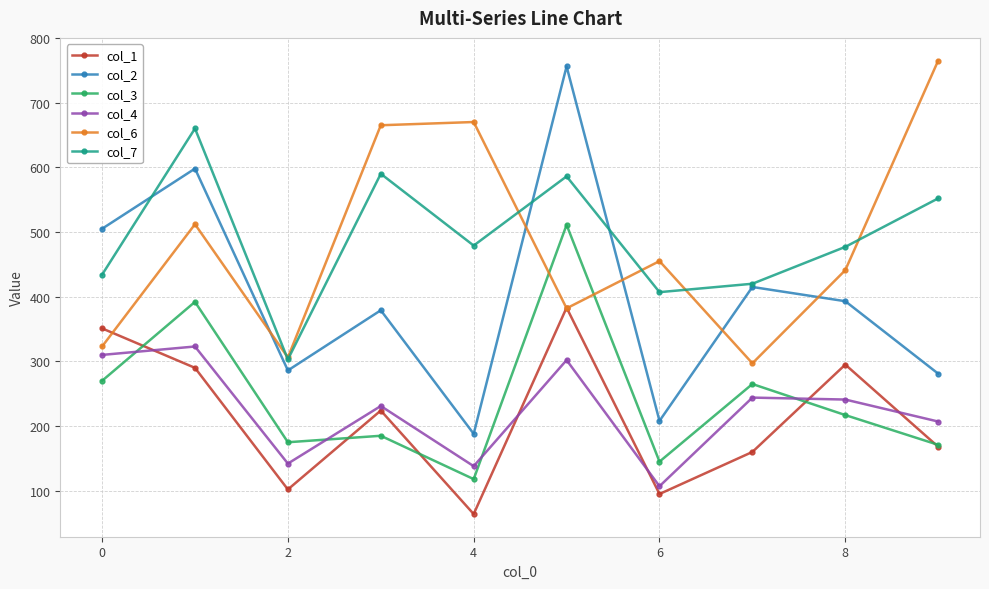

How many values in the col_3 series are below 217?

5